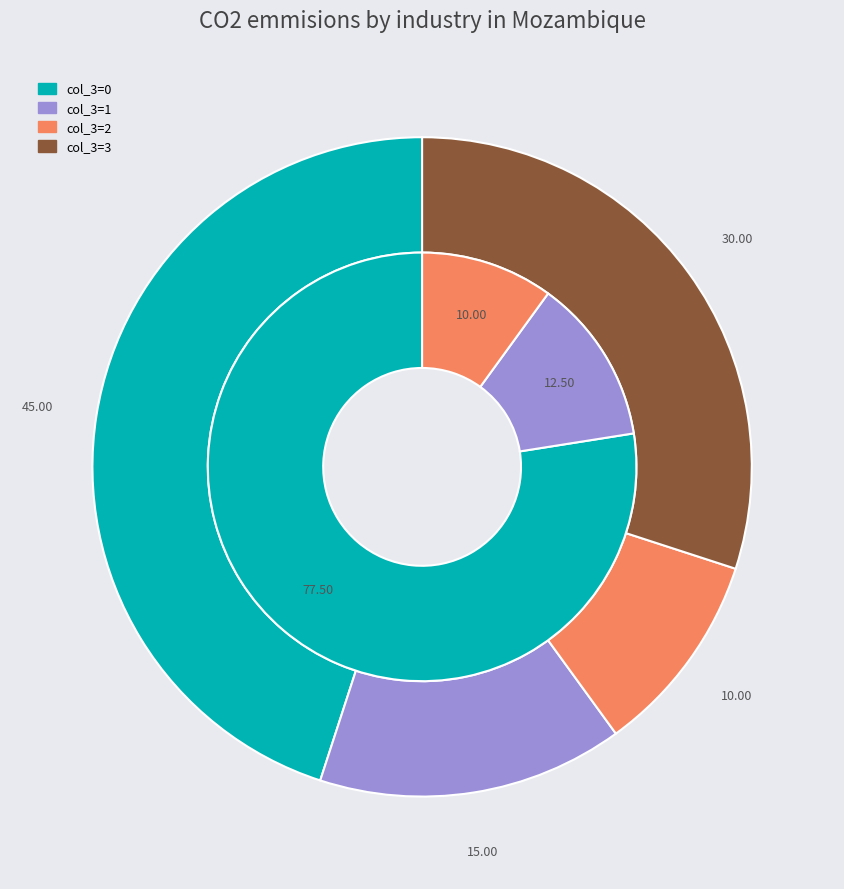

Combined, do 17 and 5 account for over 50%?

No